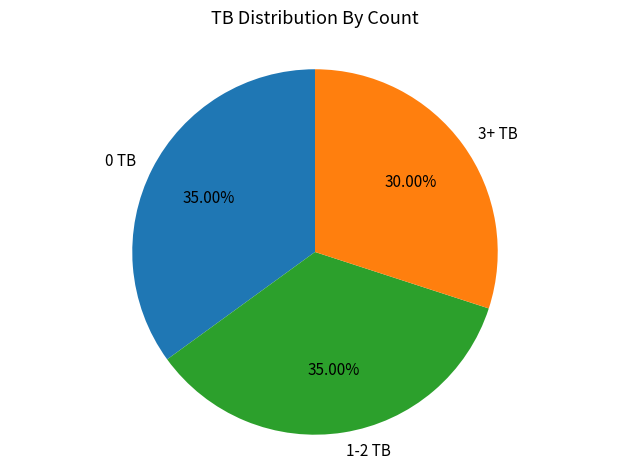

Does any single category account for the majority?

No